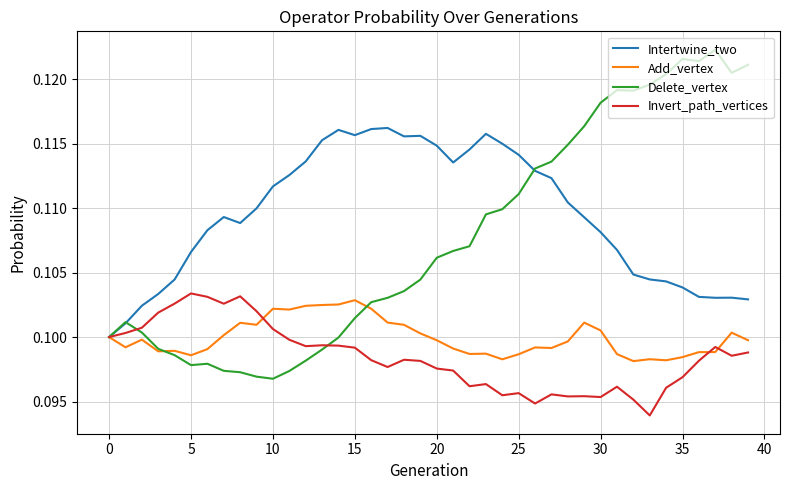

Which series has the largest total across all categories?

Intertwine_two